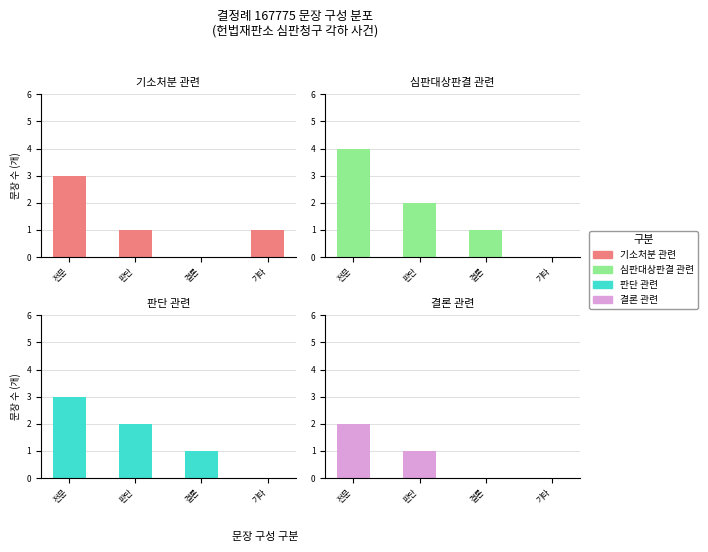

List the series in order of their overall mean, highest first.

심판대상판결 관련, 판단 관련, 기소처분 관련, 결론 관련